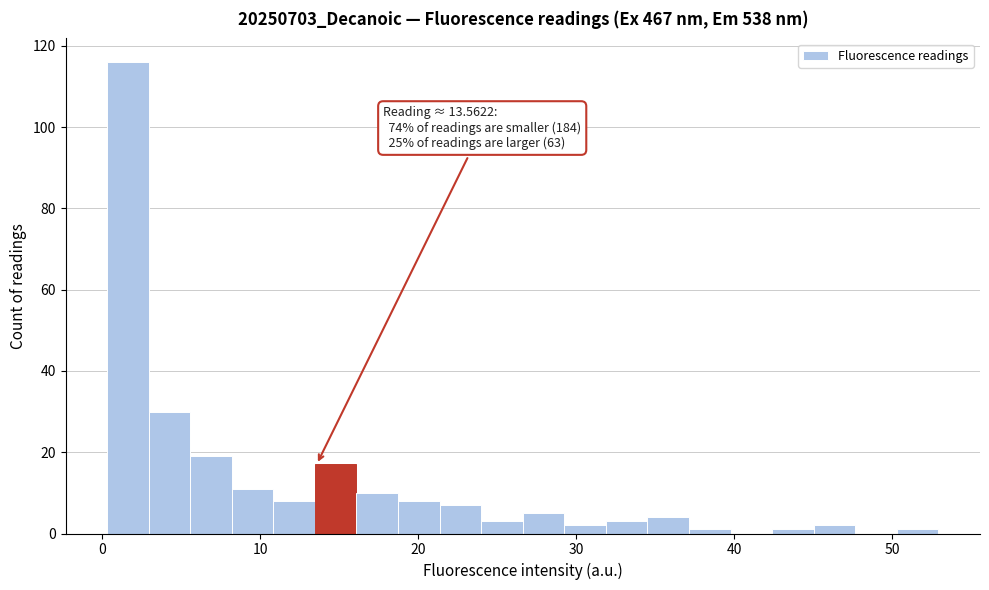

Around what value on the x-axis is the tallest bar? Give the approximate position of its centre, as read against the axis.

2